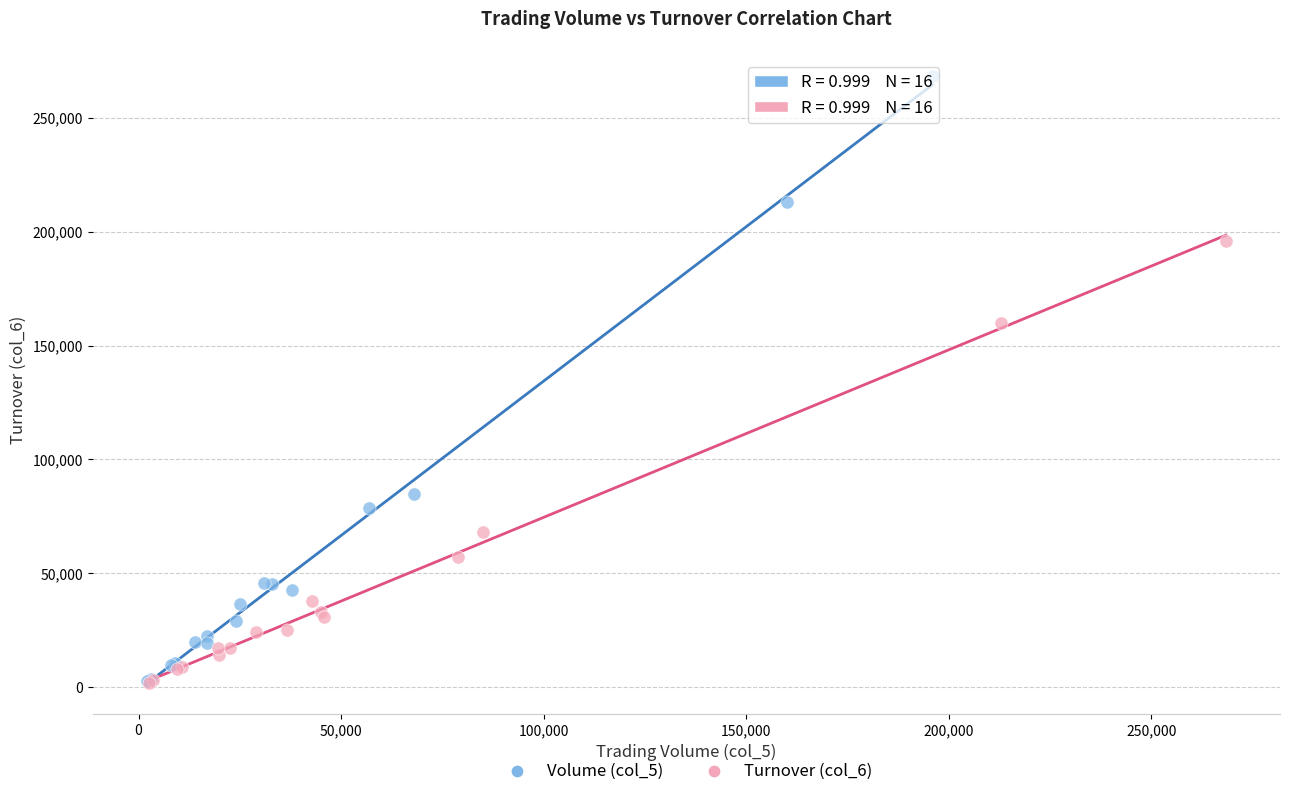

Which series contains the highest Y value?

Volume (col_5)